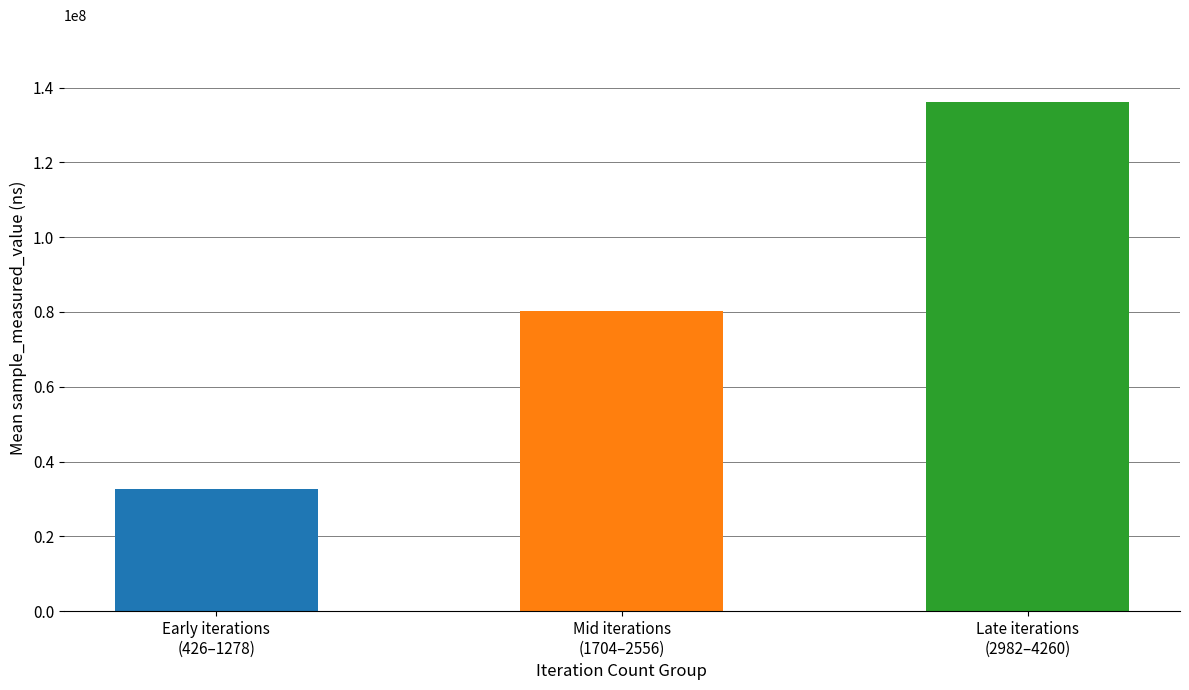

At which category does the chart reach its minimum across all series?

426